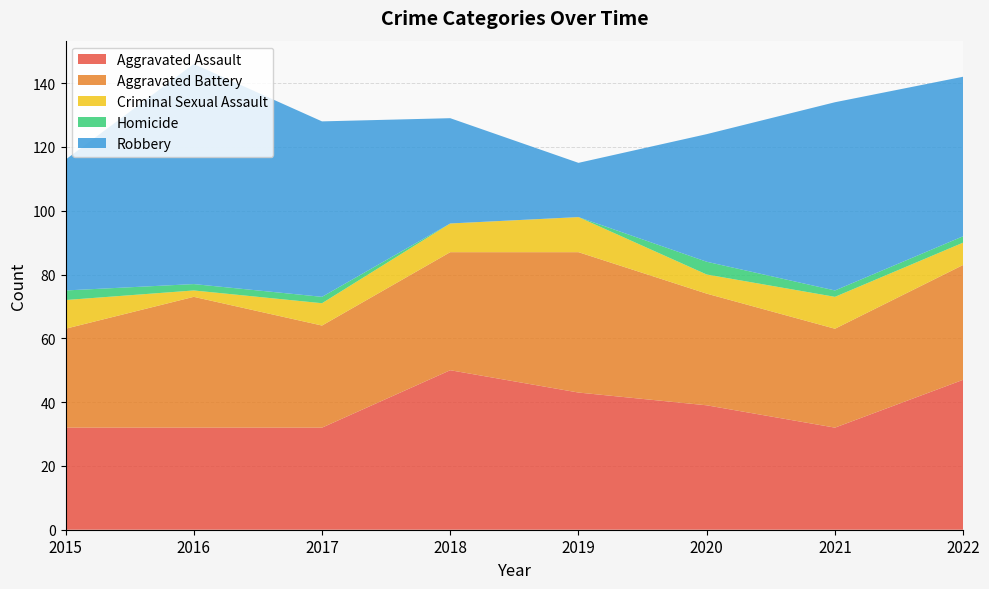

Reading left to right, list all the values displayed in this chart.

Aggravated Assault: 2015=32	2016=32	2017=32	2018=50	2019=43	2020=39	2021=32	2022=47
Aggravated Battery: 2015=31	2016=41	2017=32	2018=37	2019=44	2020=35	2021=31	2022=36
Criminal Sexual Assault: 2015=9	2016=2	2017=7	2018=9	2019=11	2020=6	2021=10	2022=7
Homicide: 2015=3	2016=2	2017=2	2018=0	2019=0	2020=4	2021=2	2022=2
Robbery: 2015=41	2016=69	2017=55	2018=33	2019=17	2020=40	2021=59	2022=50